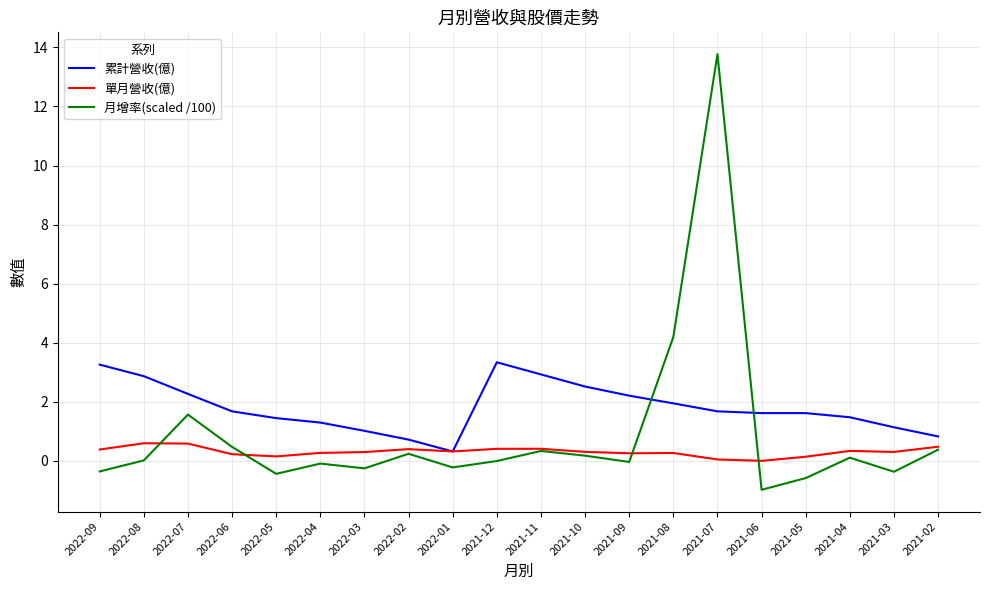

In 月增率(scaled /100), how many points are lower than both neighbors (excluding endpoints)?

6